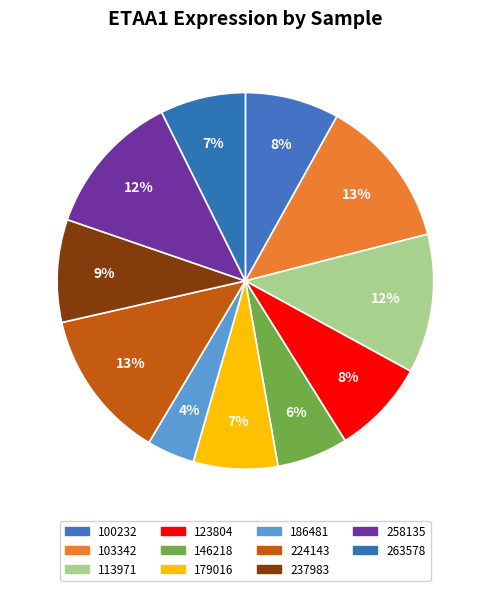

Which slice is the largest?

103342